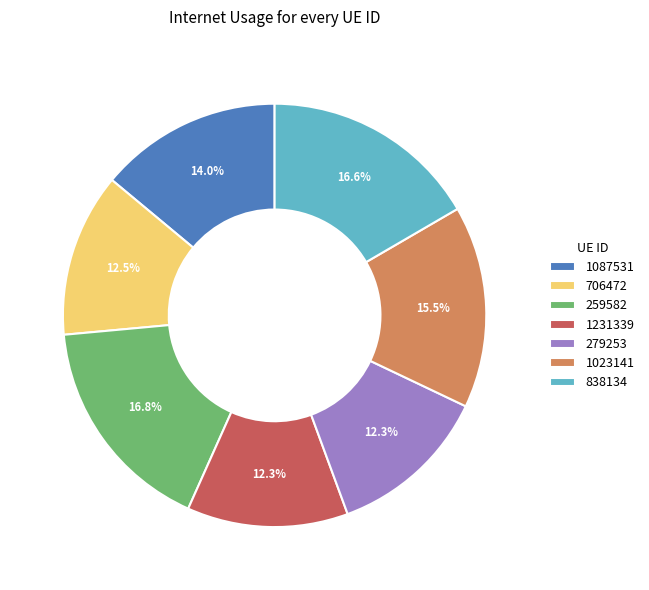

To the nearest percent, what is the average slice percentage?

14%